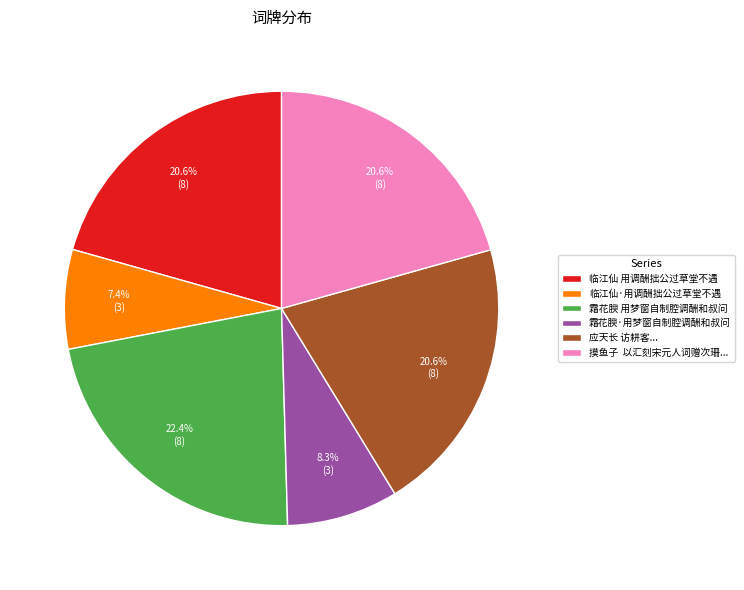

How many slices are in this pie chart?

6